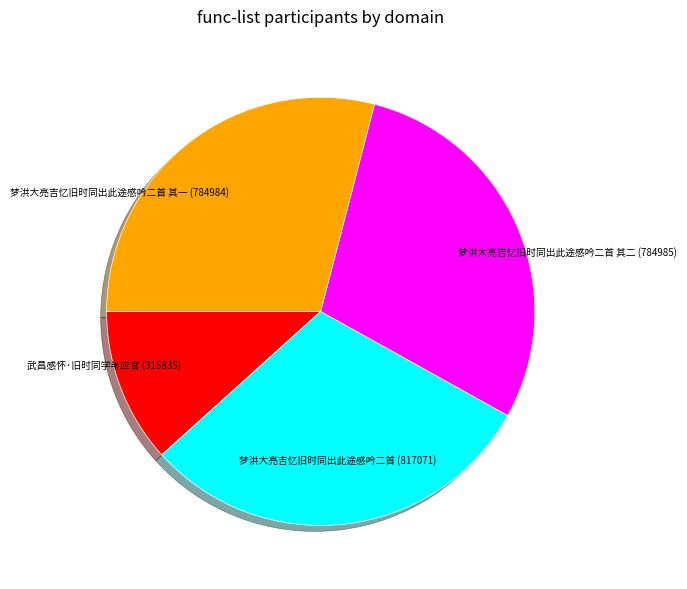

Is there a majority slice in this chart?

No